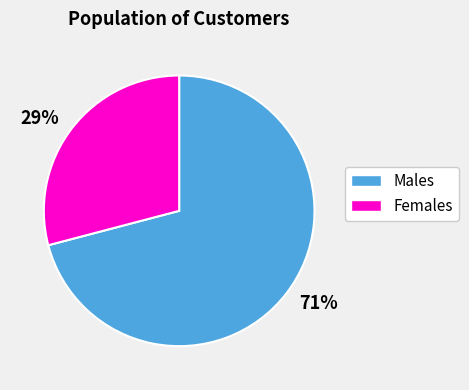

Rank the categories by value from highest to lowest.

71%, 29%